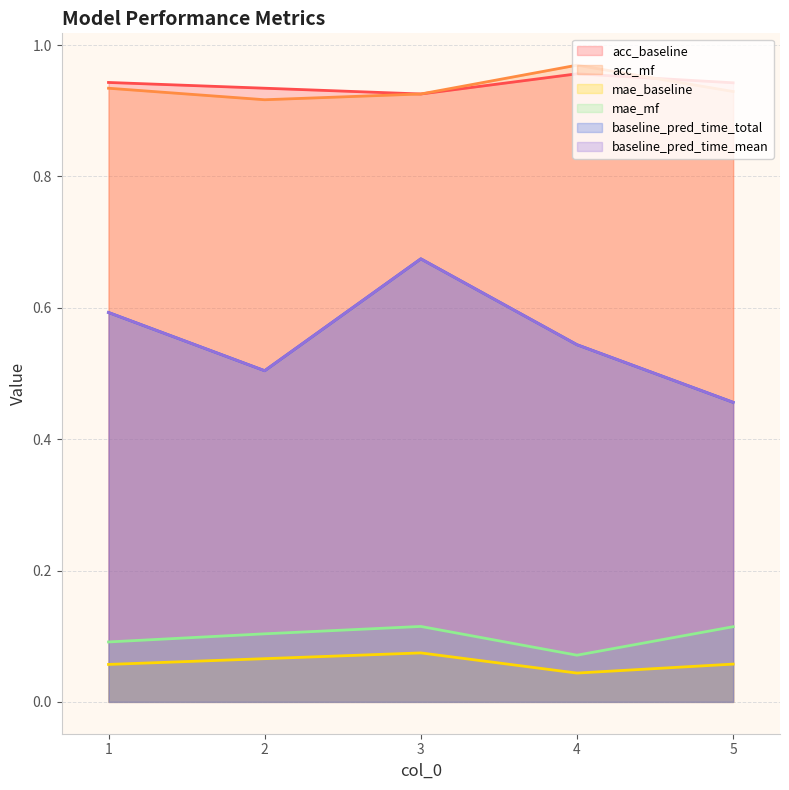

Read the baseline_pred_time_total value at 2.

0.5